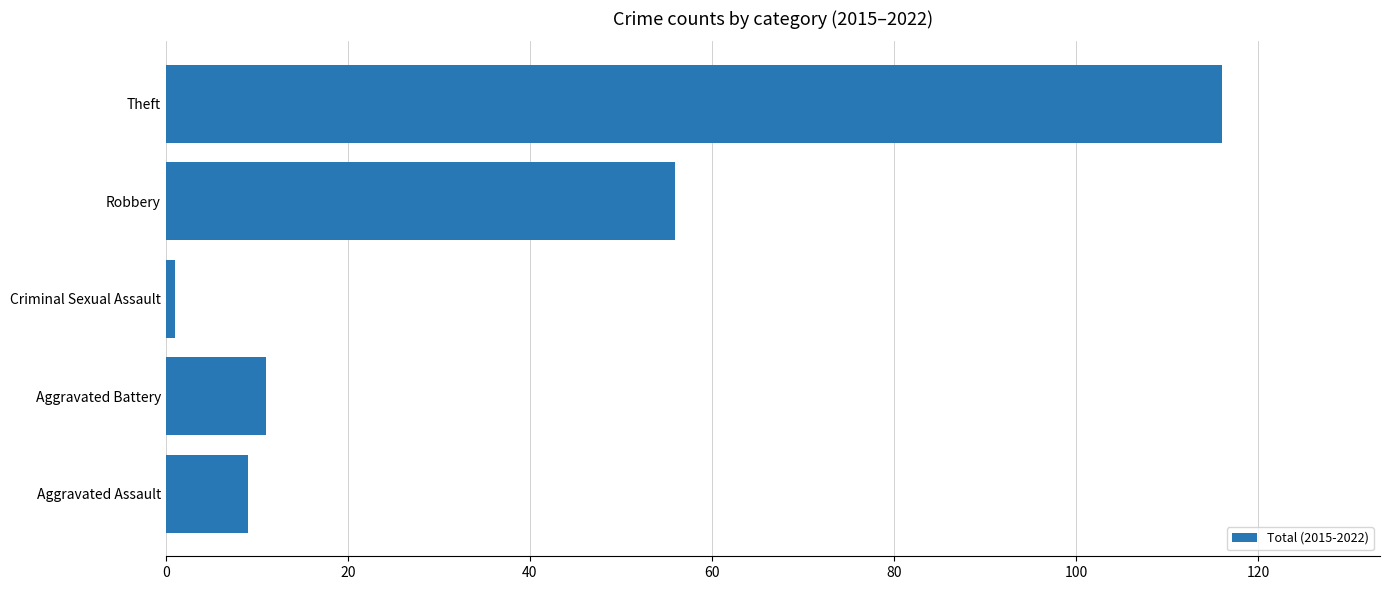

List the labels in order of value, smallest first.

Criminal Sexual Assault, Aggravated Assault, Aggravated Battery, Robbery, Theft